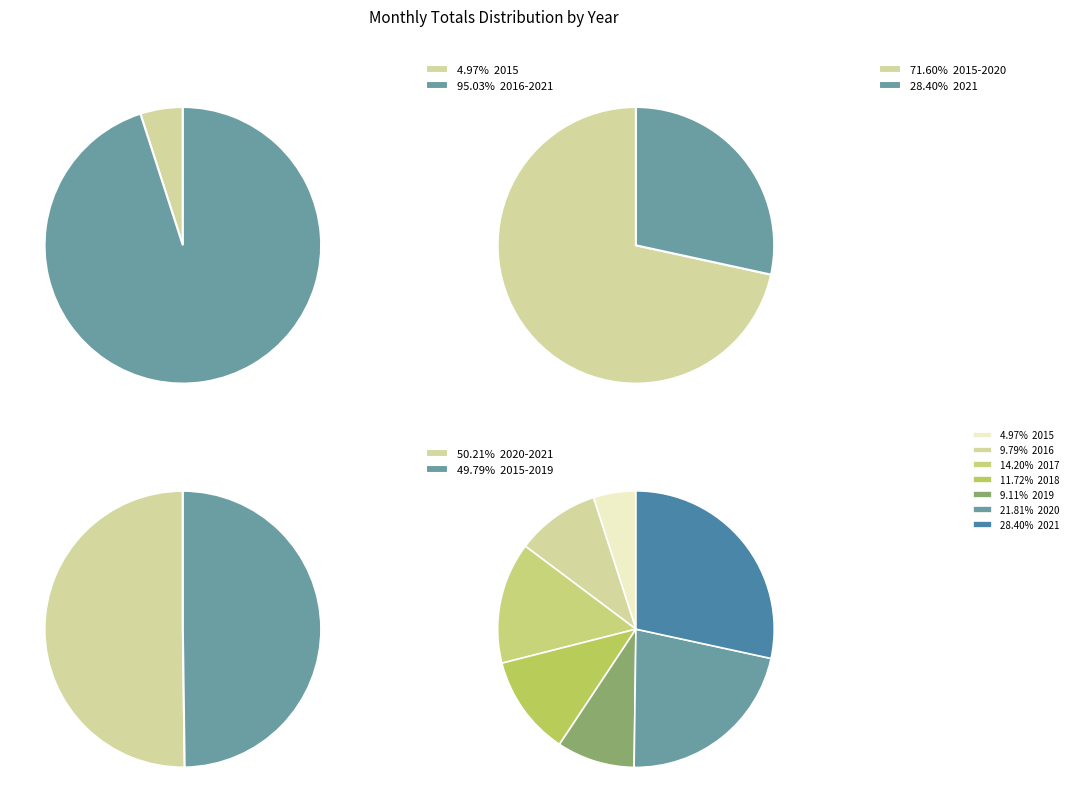

How many slices are in this pie chart?

7